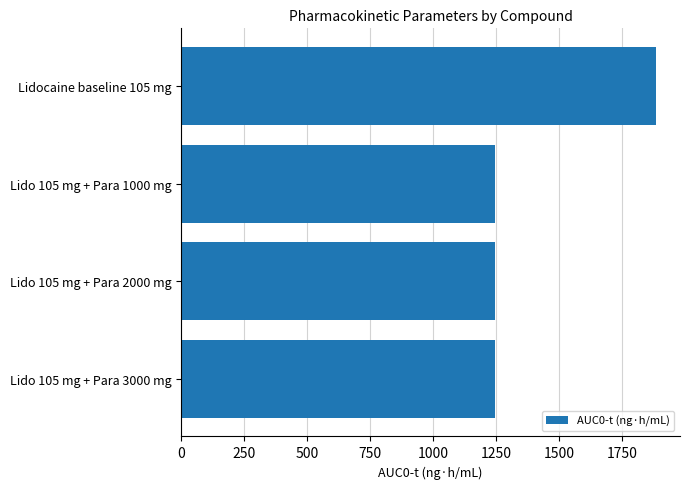

Is it true that the value at Lido 105 mg + Para 3000 mg is 1958.2?

False